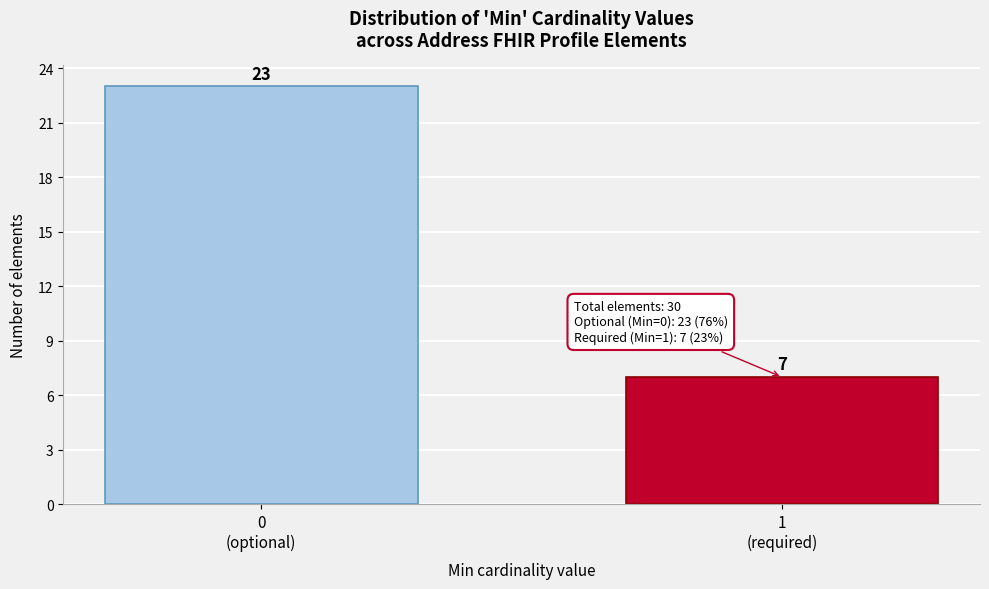

Reading left to right, extract all data points from this chart.

23	7